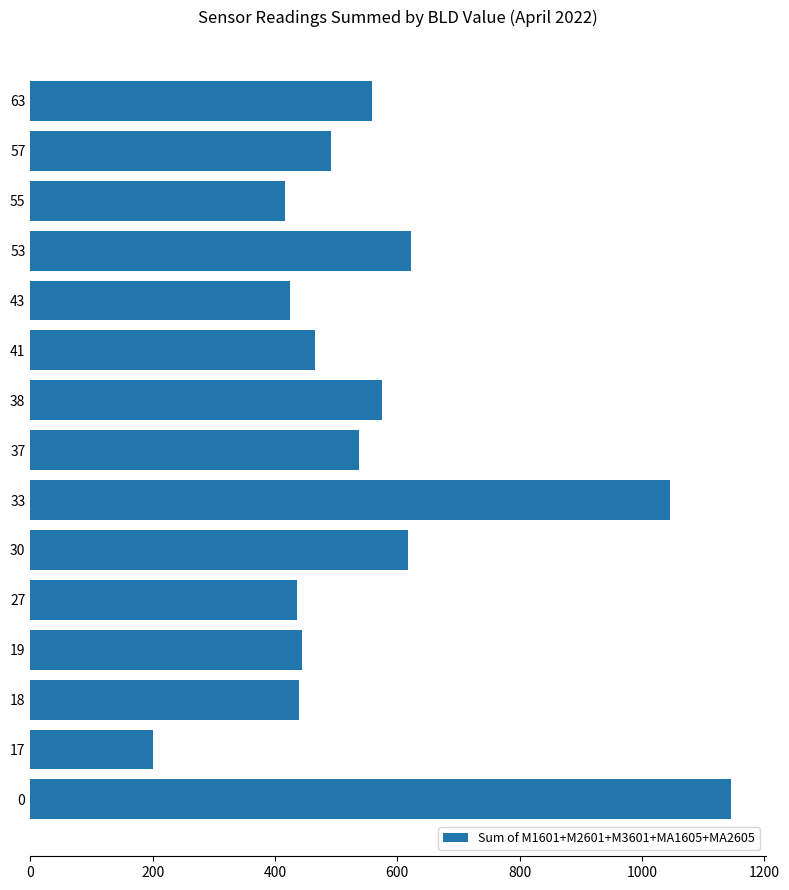

What is the maximum value shown in the chart?

1146